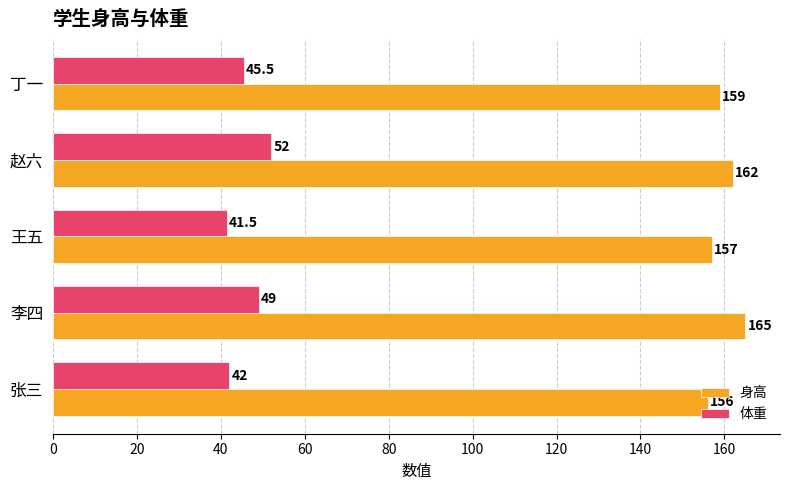

Where is 体重 nearest to the value 46?

丁一